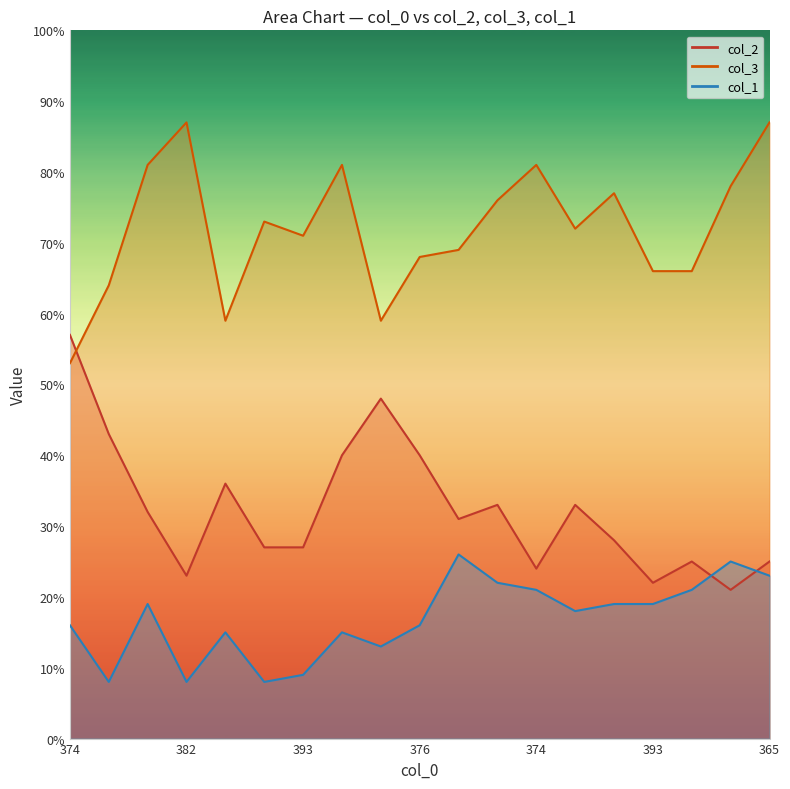

At which category does col_1 reach its first local peak?

368